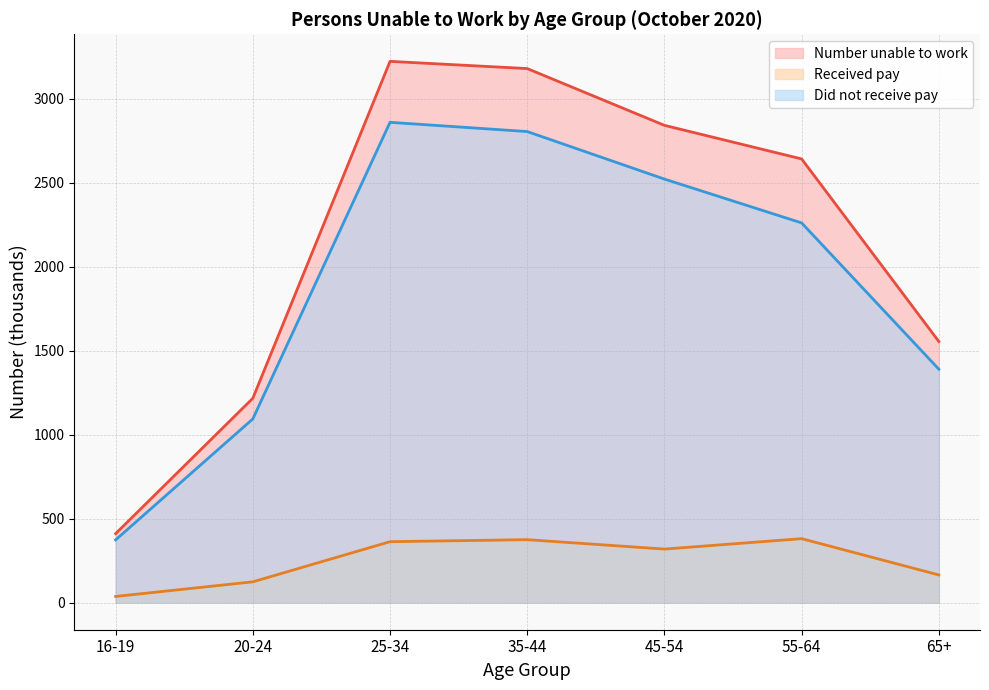

Which category has the lowest value in the Number unable to work series?

16-19